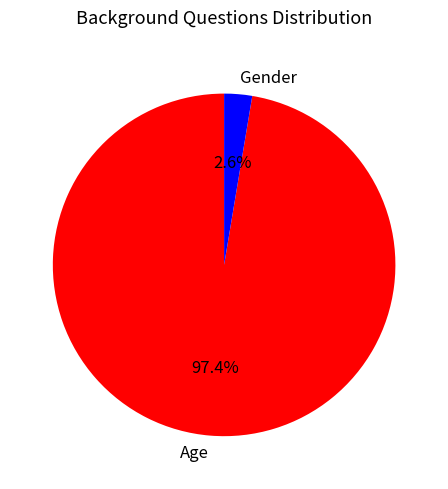

What is the largest slice in the pie chart?

Age